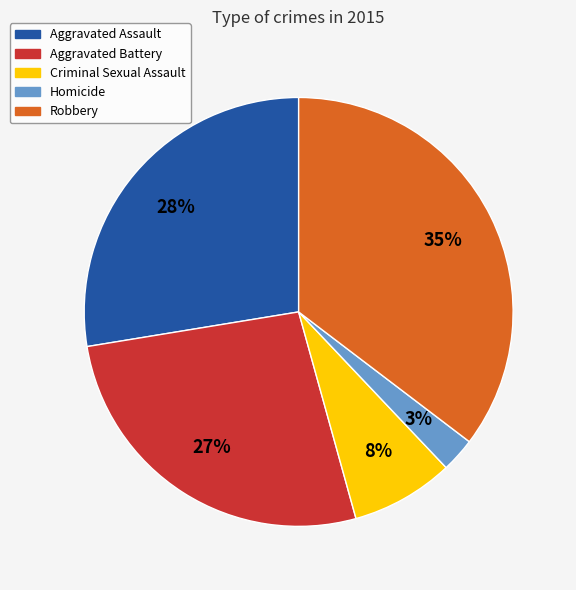

To the nearest percent, what portion does Homicide represent?

3%